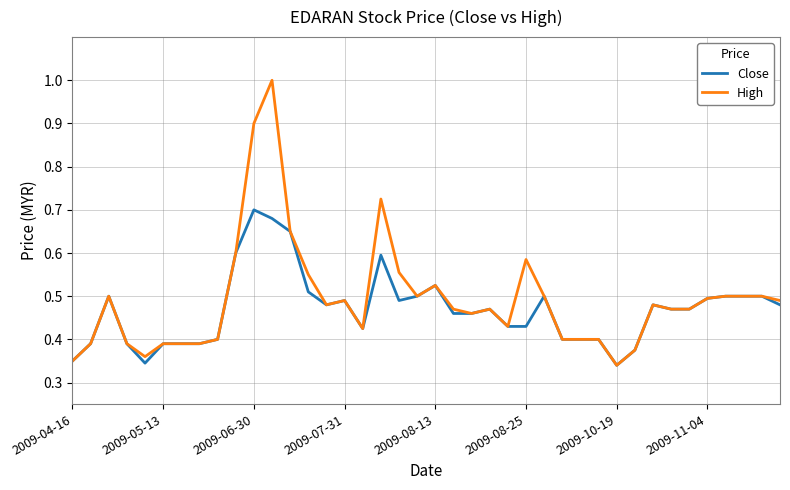

Which series has the largest total across all categories?

High